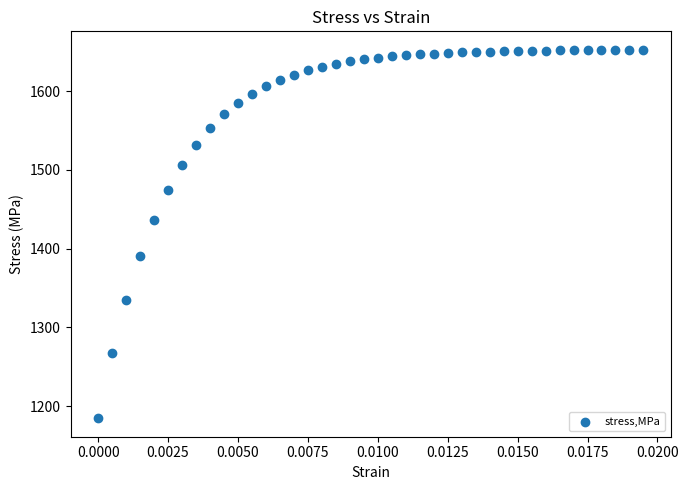

What is the range of Y values (max minus min)?

467.7